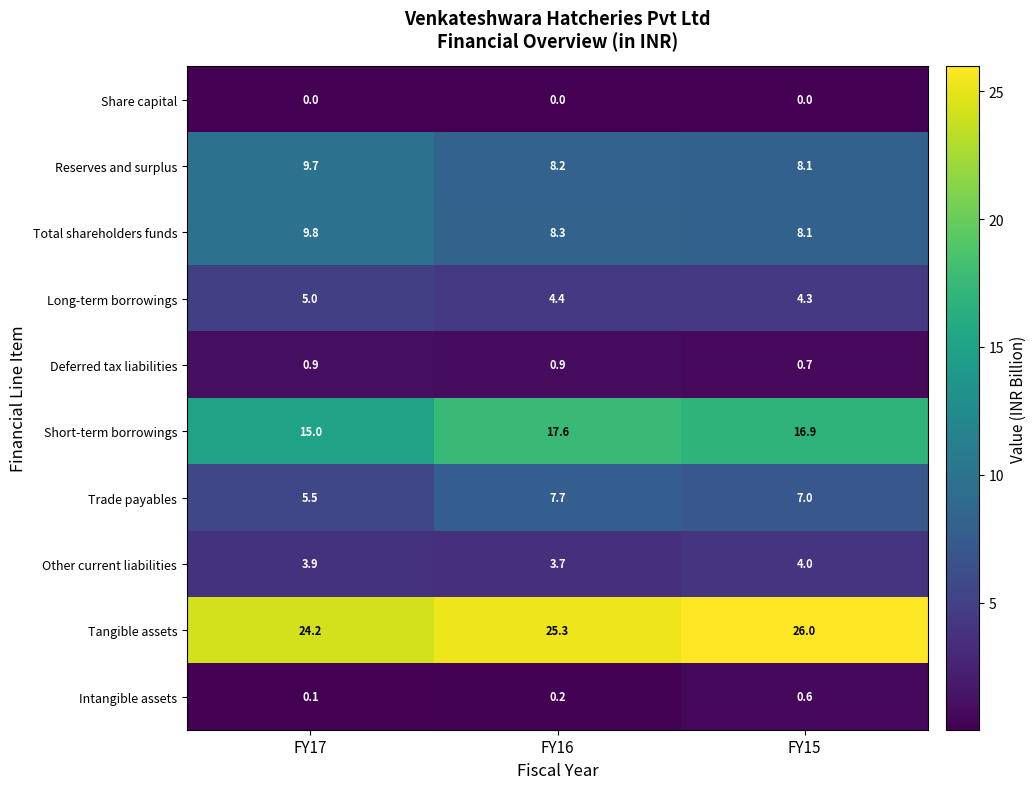

Rank the series at FY17 from lowest to highest value.

Share capital, Intangible assets, Deferred tax liabilities, Other current liabilities, Long-term borrowings, Trade payables, Reserves and surplus, Total shareholders funds, Short-term borrowings, Tangible assets